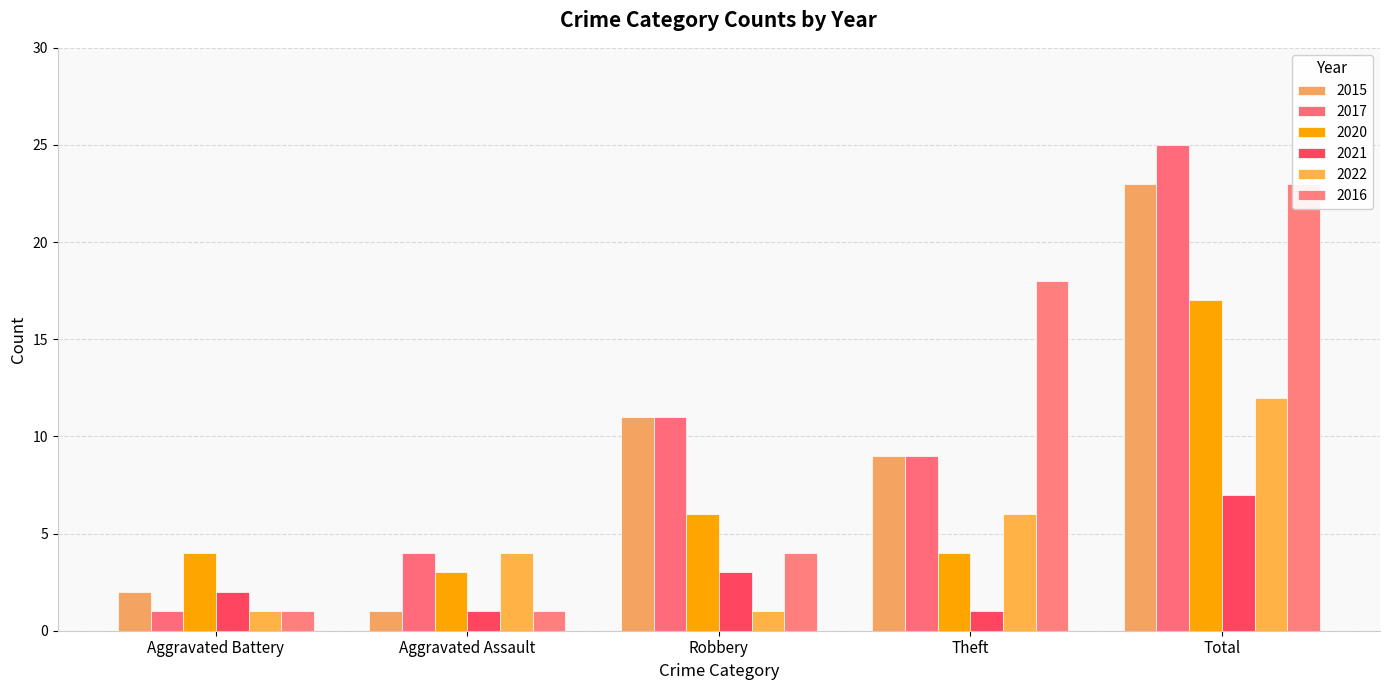

Between Robbery and Total, which series saw the biggest shift?

2016